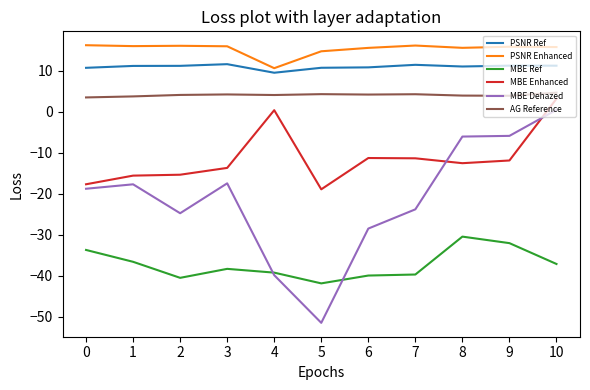

Is it true that MBE Ref equals -38.3 at 3?

True